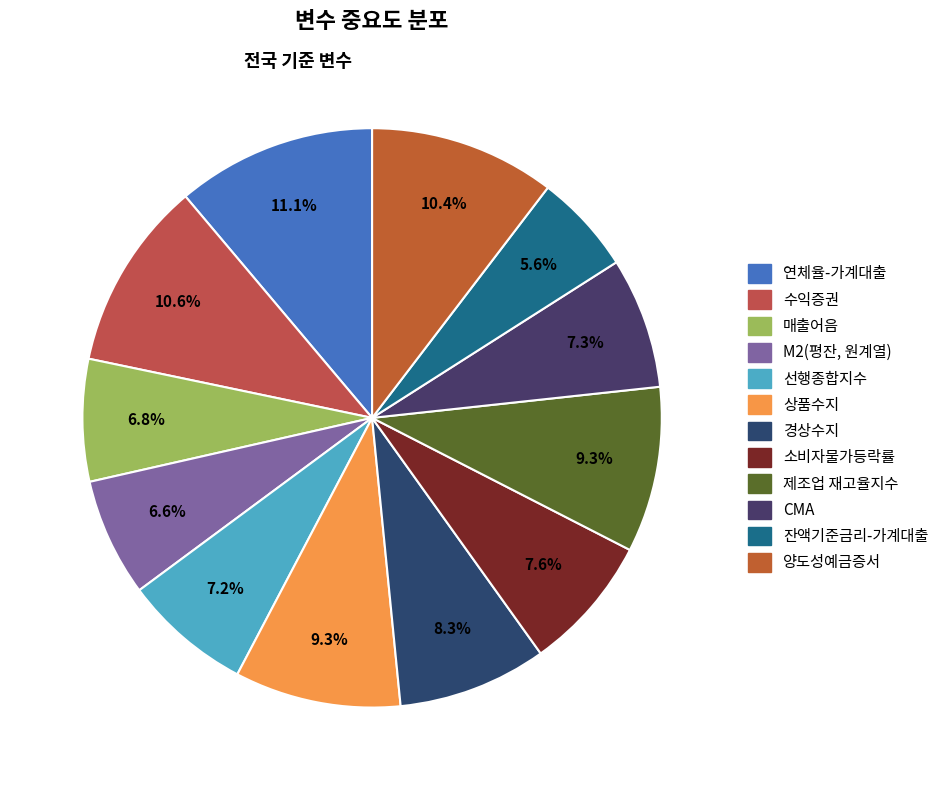

Rank the categories by value from lowest to highest.

잔액기준금리-가계대출, M2(평잔, 원계열), 매출어음, 선행종합지수, CMA, 소비자물가등락률, 경상수지, 제조업 재고율지수, 상품수지, 양도성예금증서, 수익증권, 연체율-가계대출